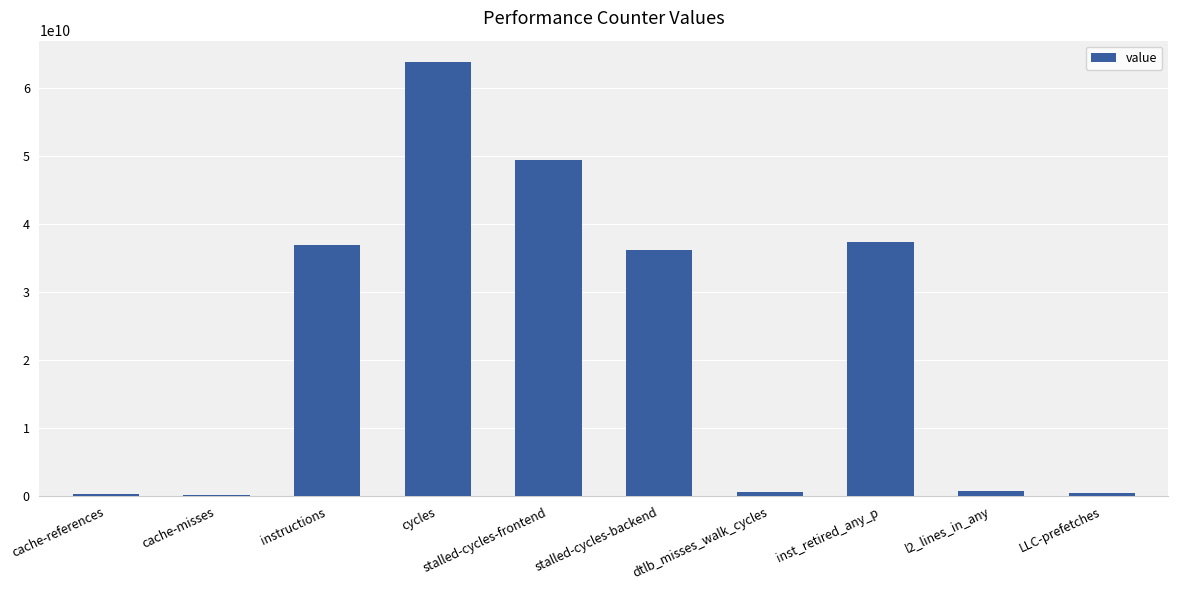

The value at inst_retired_any_p is 50555299327. True or false?

False